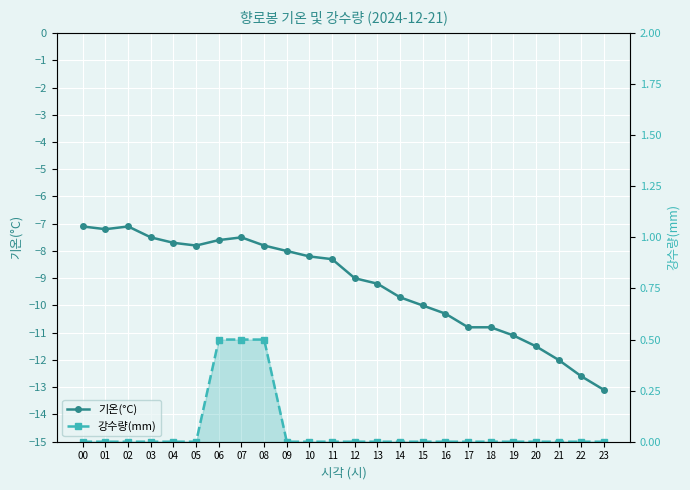

The 기온(°C) series shows -12.4 at 02. True or false?

False